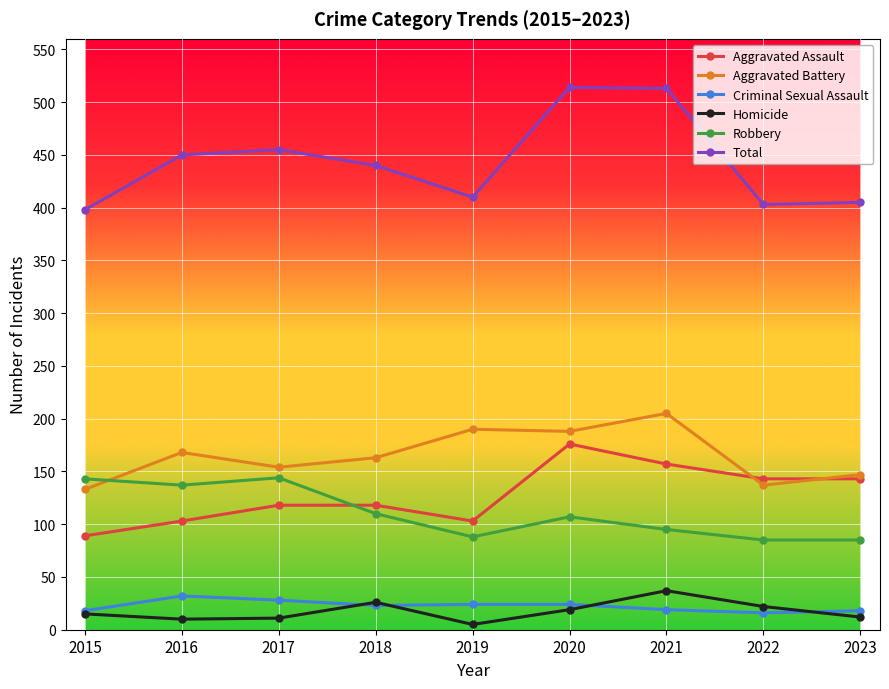

Which series has the largest total across all categories?

Total